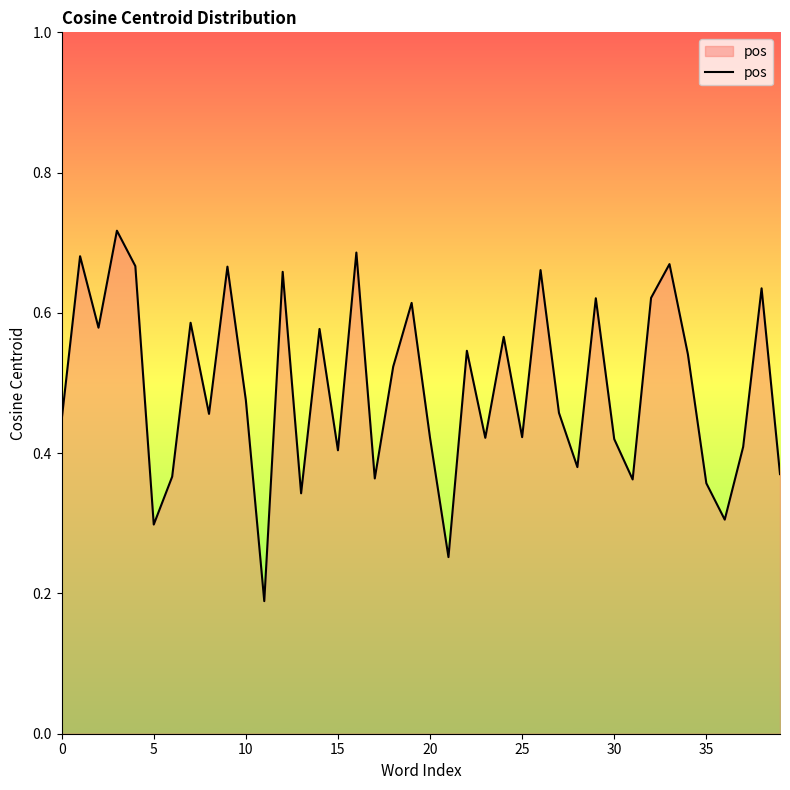

At which label is the value closest to 0?

11